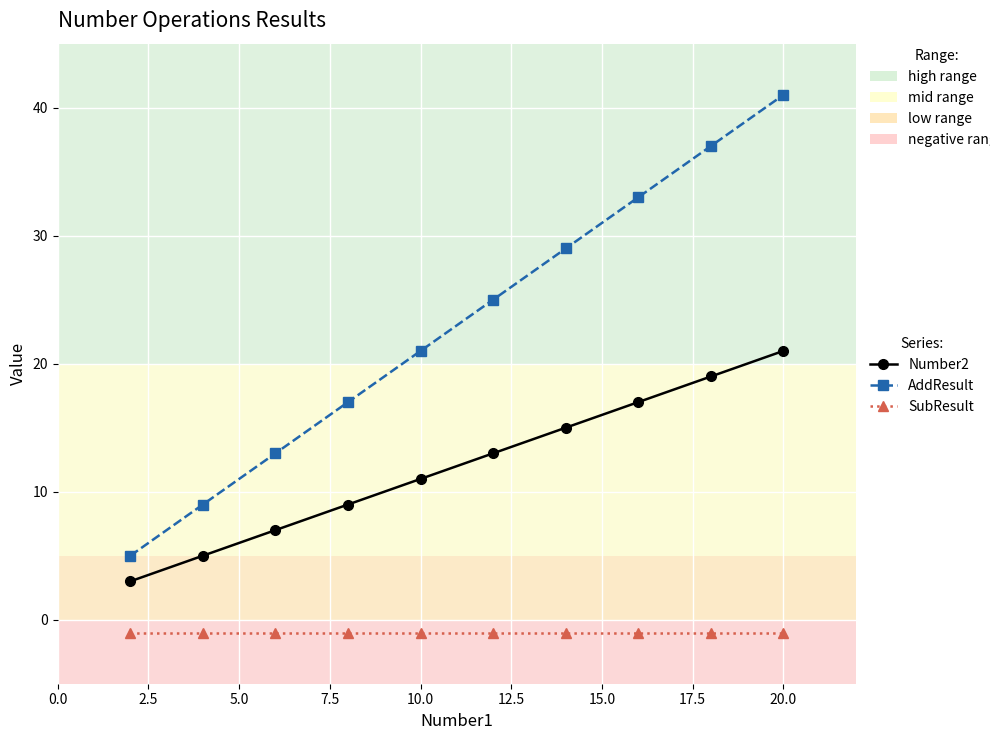

What is the average value of the Number2 series?

12